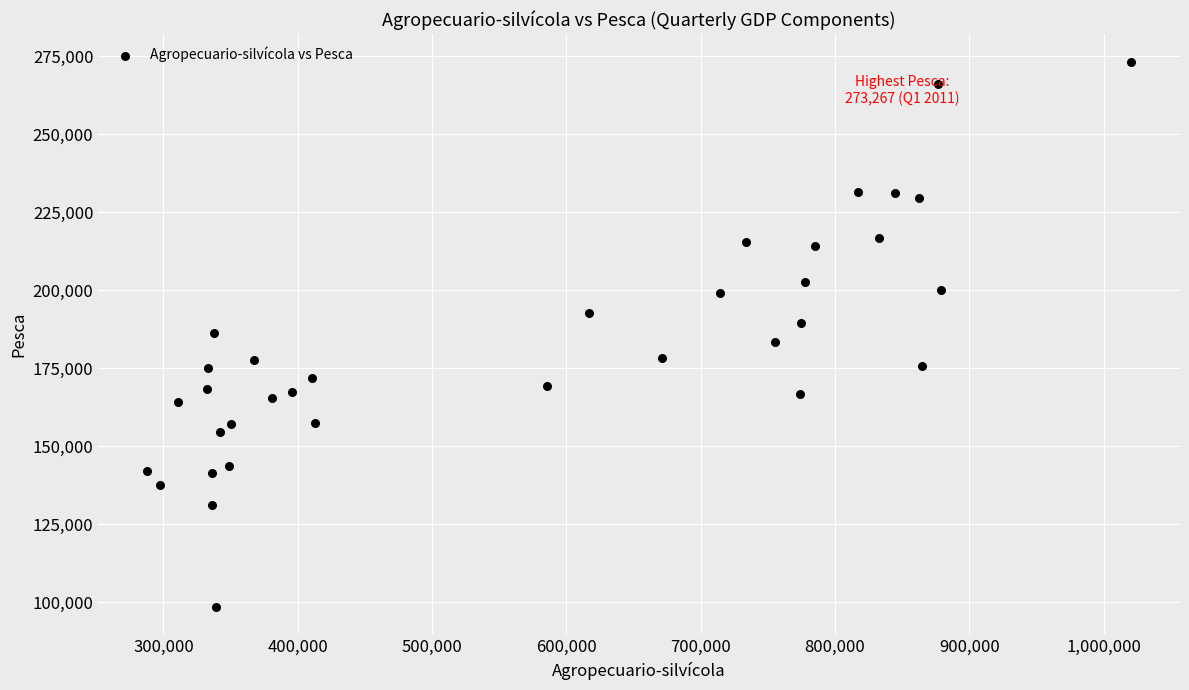

What is the range of Y values (max minus min)?

174758